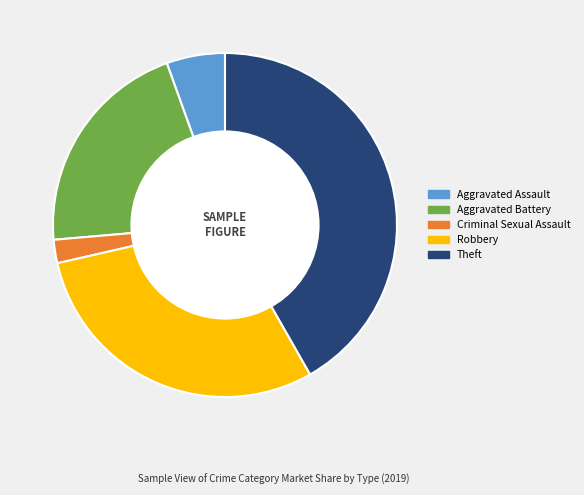

What is the largest slice in the pie chart?

Theft